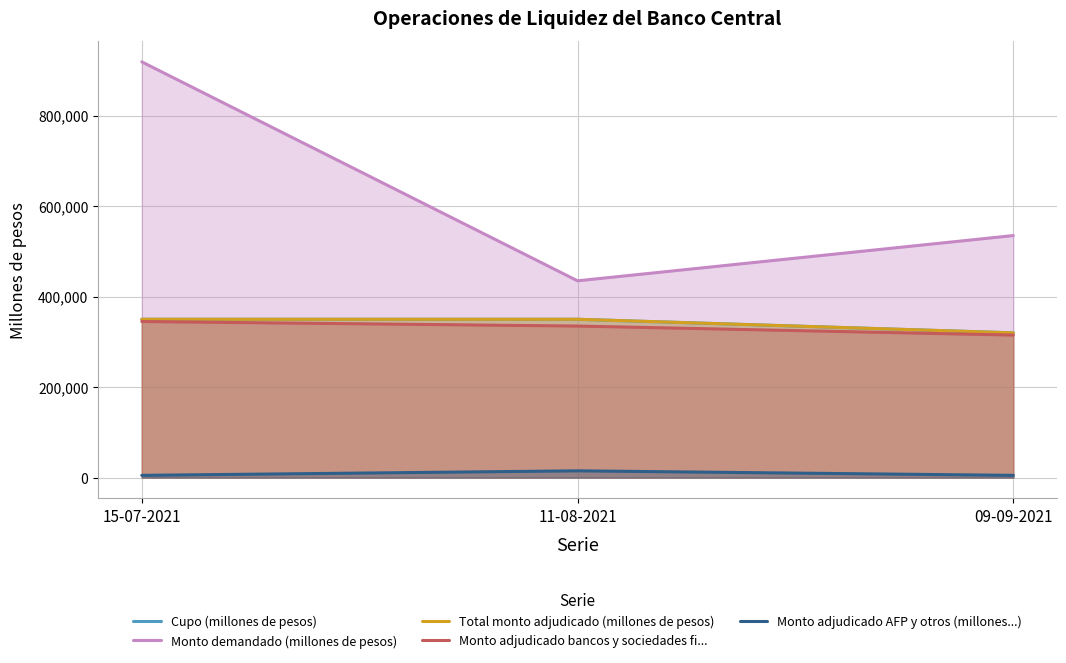

Which series changed the most between 11-08-2021 and 09-09-2021?

Monto demandado (millones de pesos)